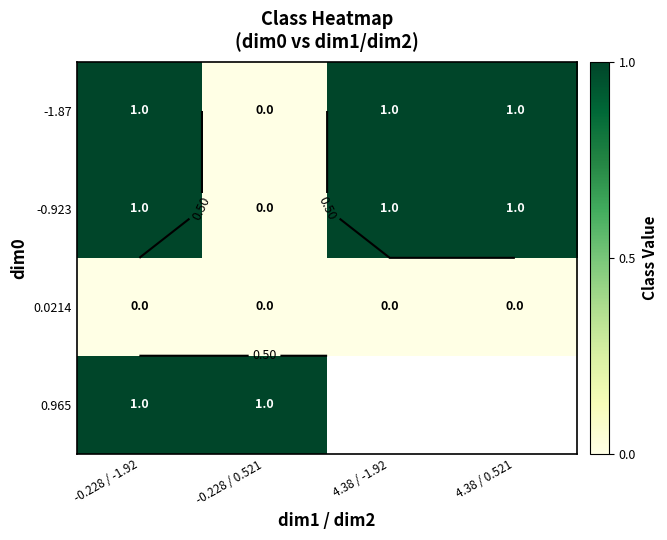

At -0.228 / -1.92, list the series in order from largest to smallest.

-1.87, -0.923, 0.965, 0.0214